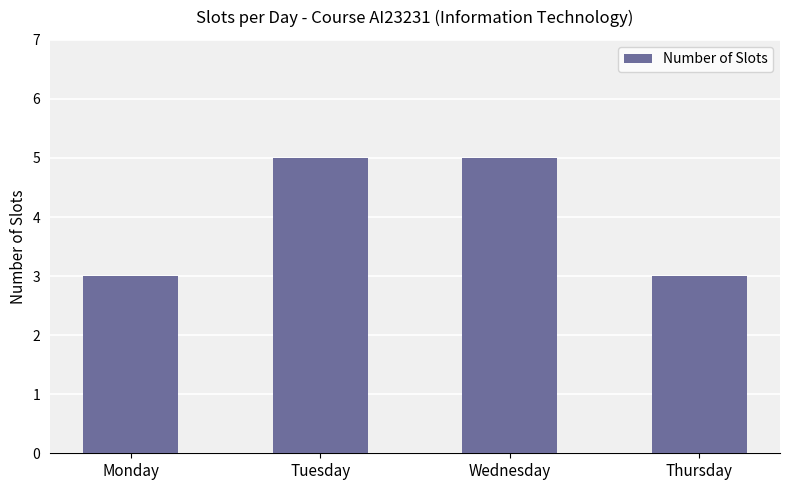

The value at Monday is 3. True or false?

True